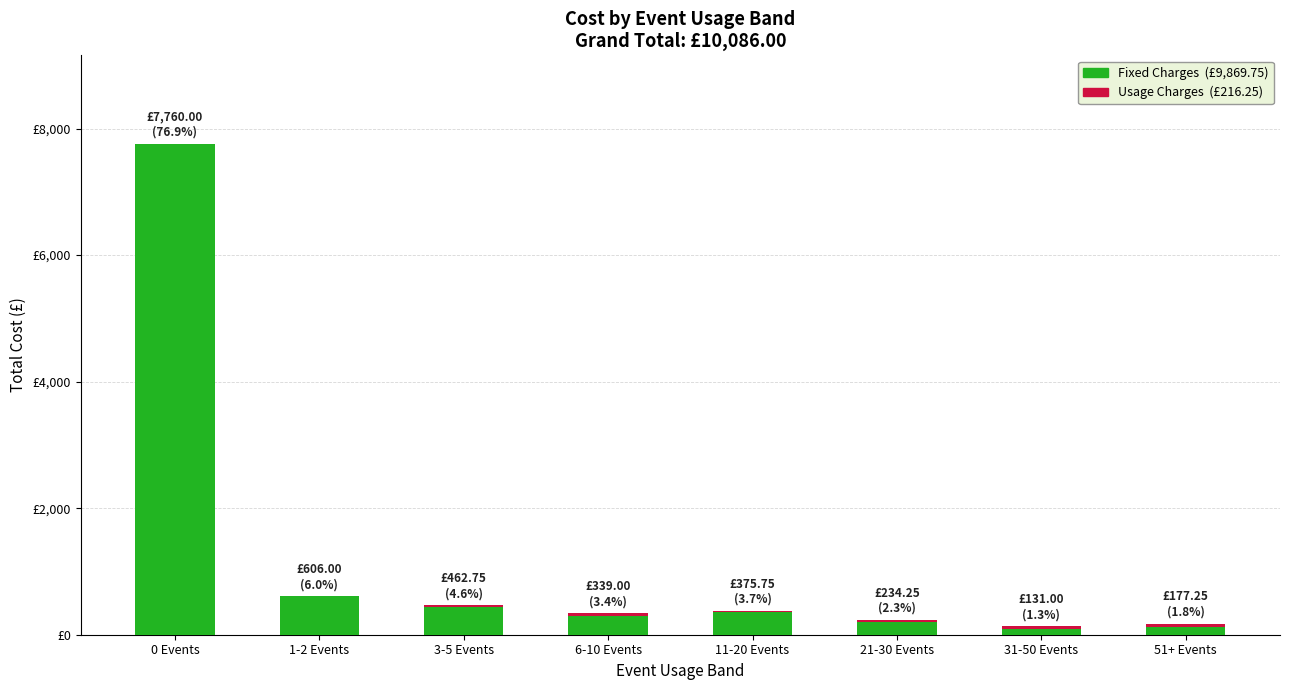

Are the bars grouped side by side (vs. stacked)?

No